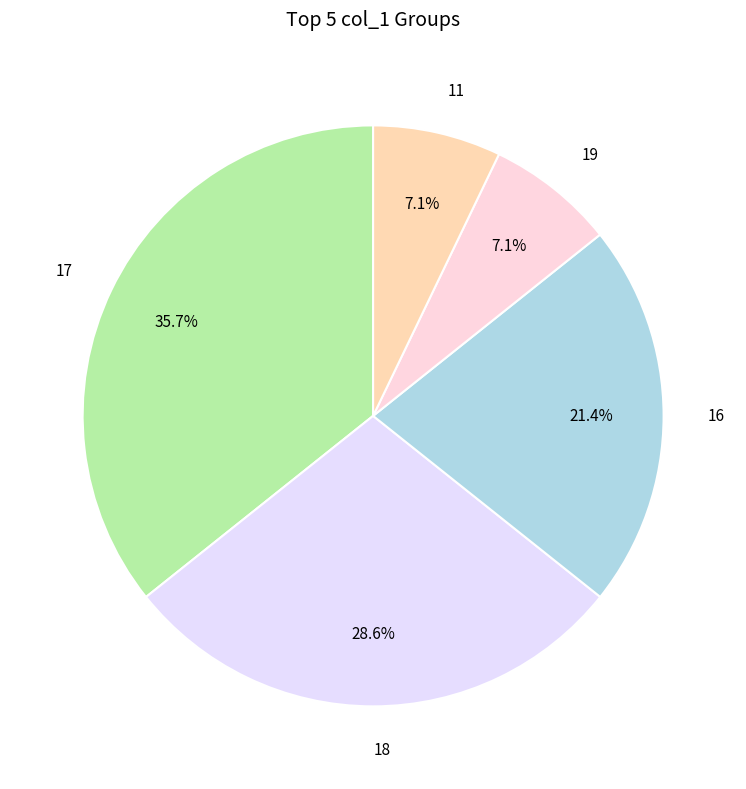

Between 17 and 19, which is larger?

17